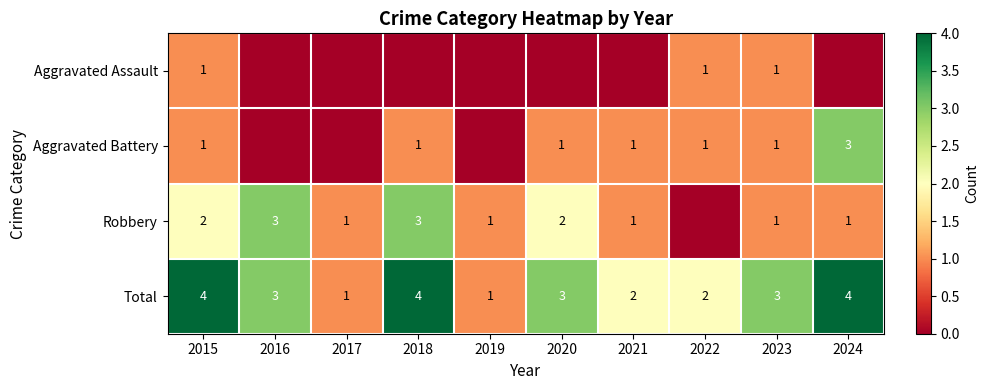

How many Total values are between 2 and 4?

8